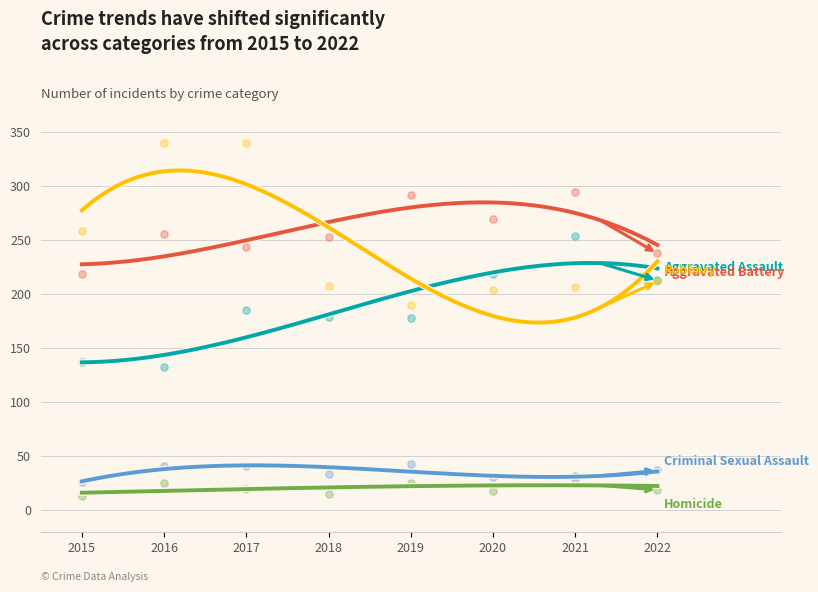

Which series reaches the minimum Y coordinate?

Homicide